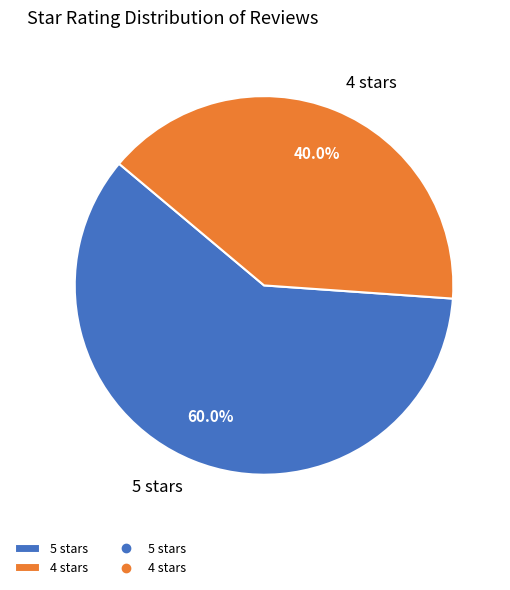

Between 4 stars and 5 stars, which is larger?

5 stars